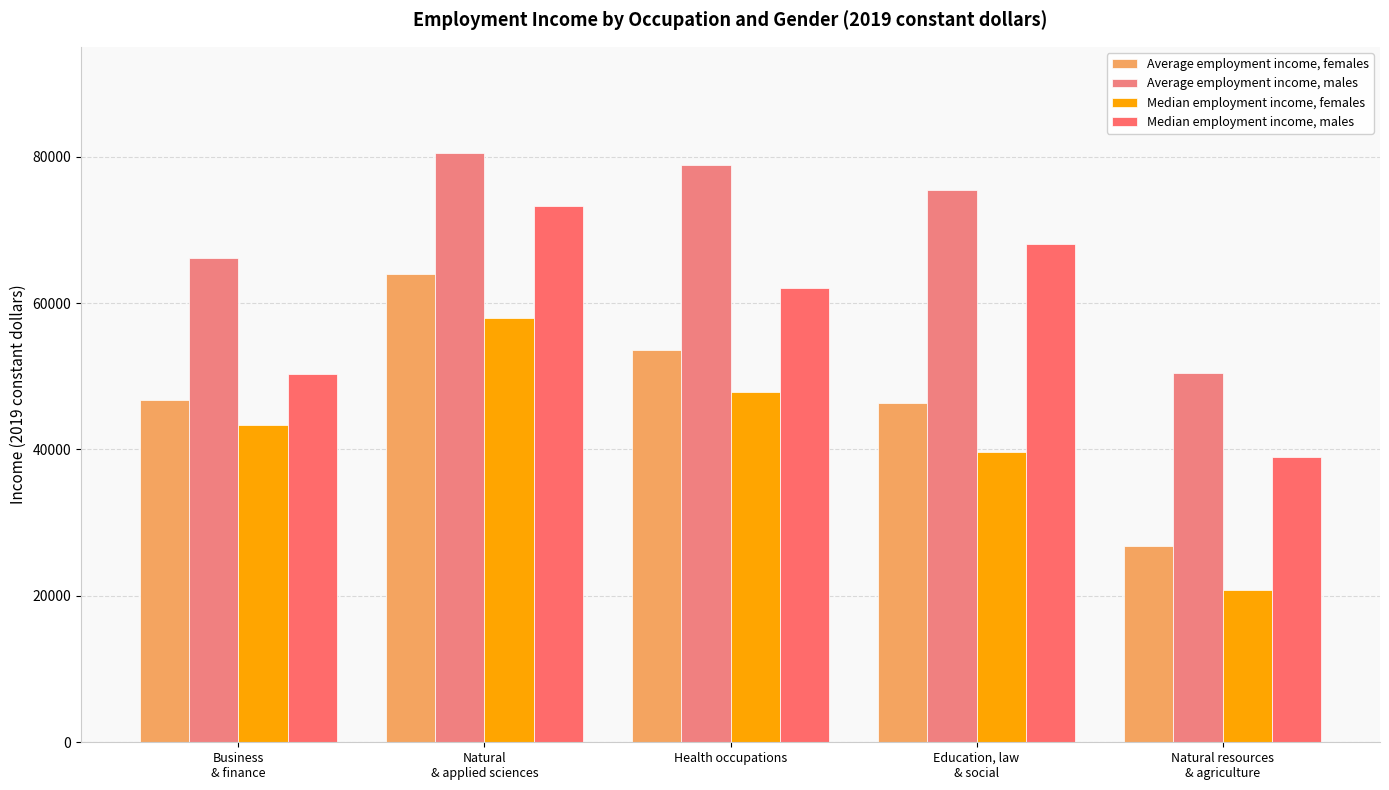

What position from the right is Health occupations?

3